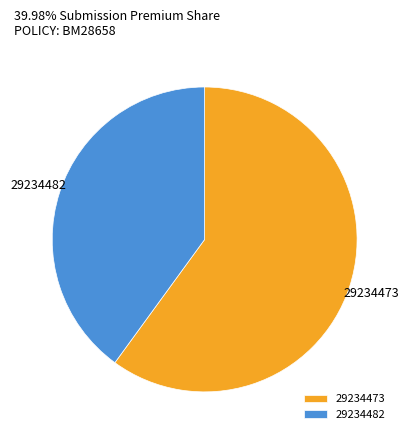

Is the sum of 29234473 and 29234482 greater than half?

Yes